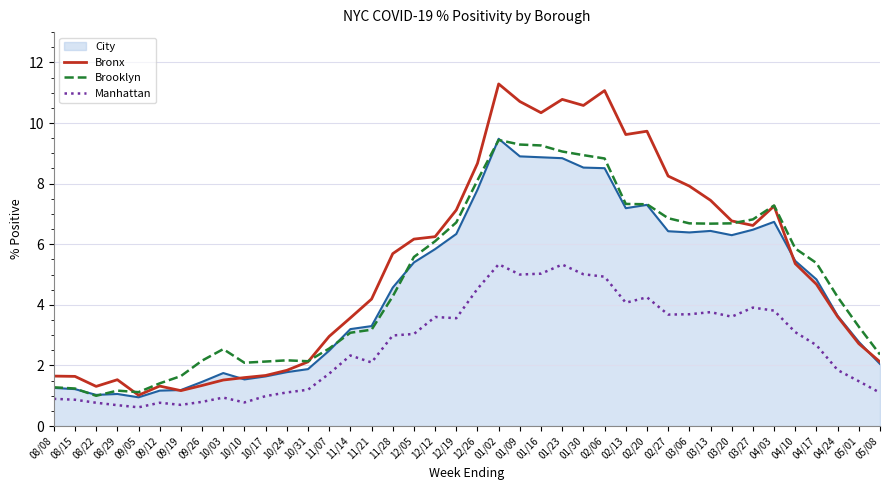

Is it true that City equals 2.8 at 12/19?

False